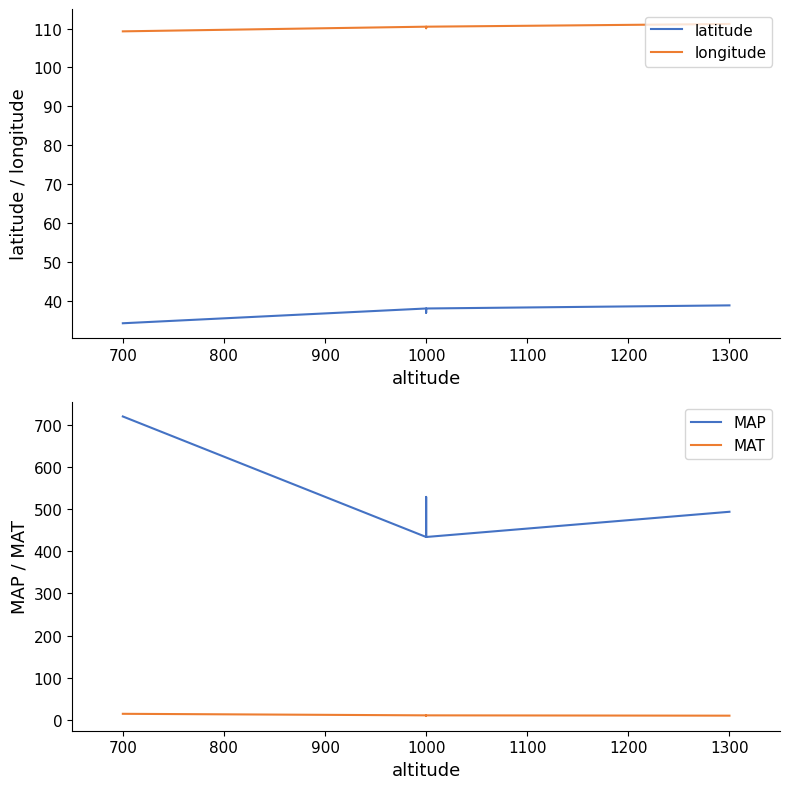

What are all the series names shown in the legend?

latitude, longitude, MAP, MAT